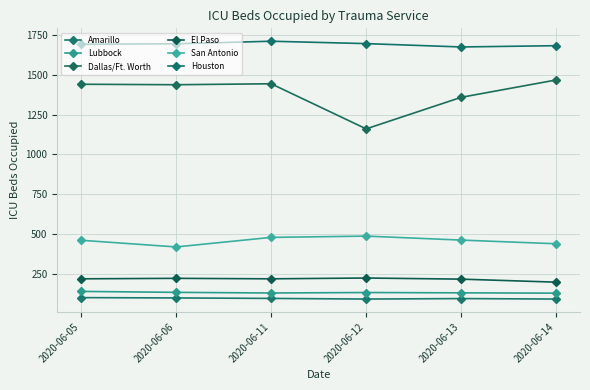

What is the minimum value shown in the chart?

92